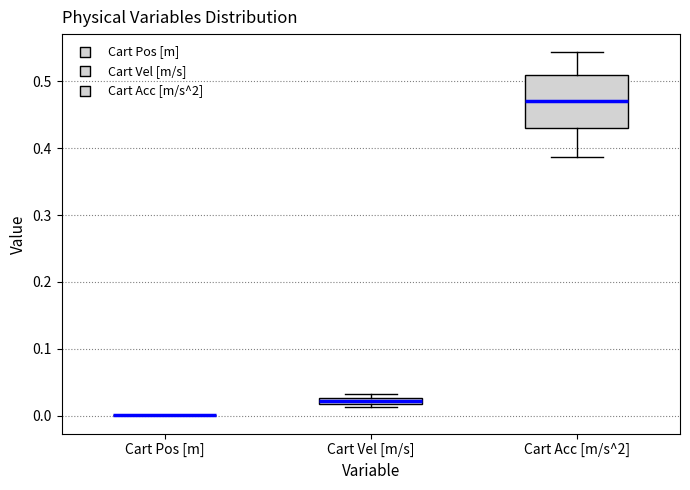

Which box is the tallest, from its lower edge to its upper edge?

Cart Acc [m/s^2]